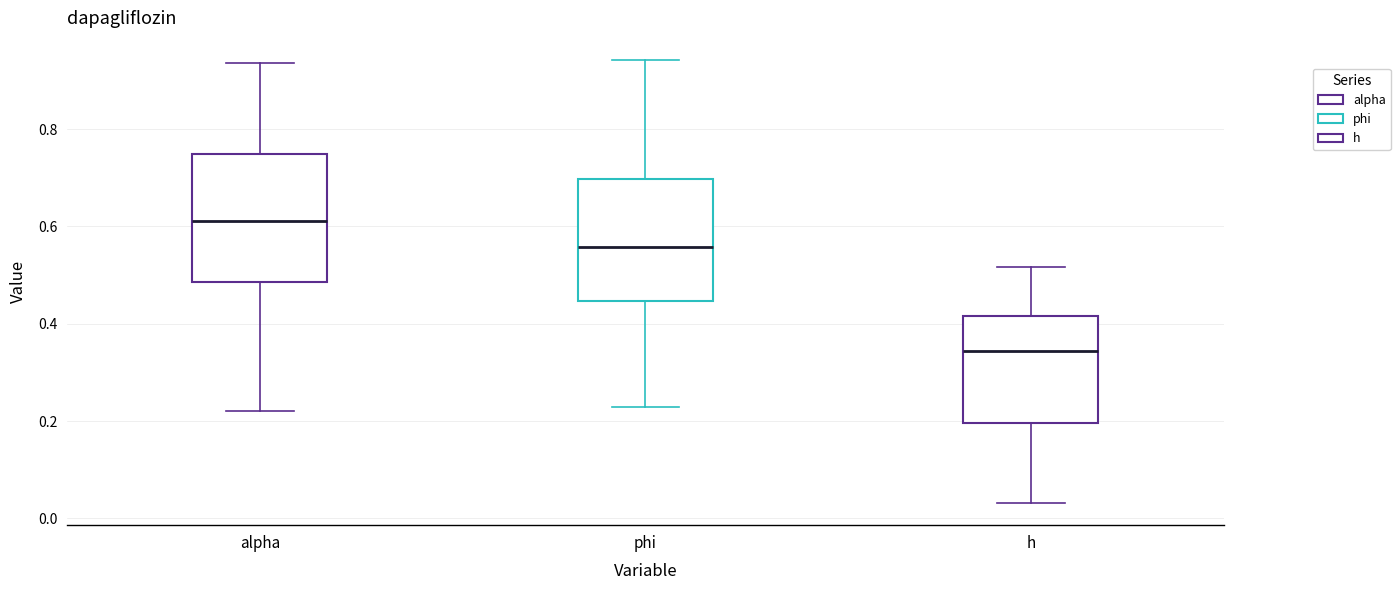

Reading left to right, transcribe this box plot: for each box, give where its median line is, the range the box spans, and where its two whiskers end, as read against the y-axis. The values are not printed on the chart, so give them approximately, as read against the axis.

alpha: median 0.62, box 0.48 to 0.74, whiskers 0.22 to 0.94
phi: median 0.56, box 0.44 to 0.70, whiskers 0.22 to 0.94
h: median 0.34, box 0.20 to 0.42, whiskers 0.04 to 0.52